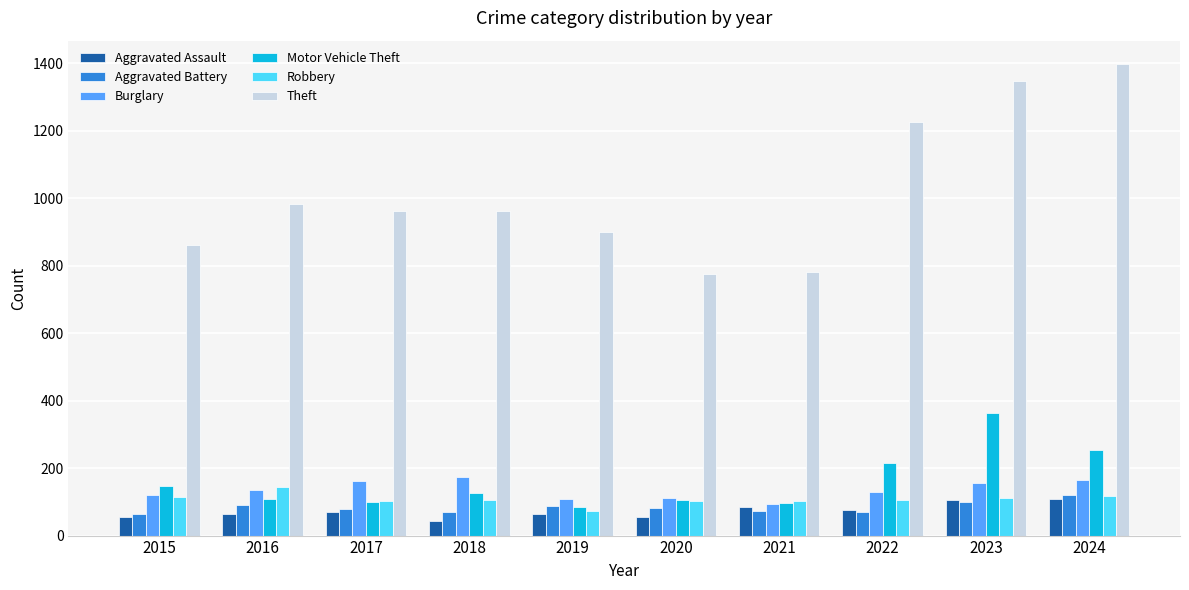

What is the spread (max minus min) of values at 2023?

1247